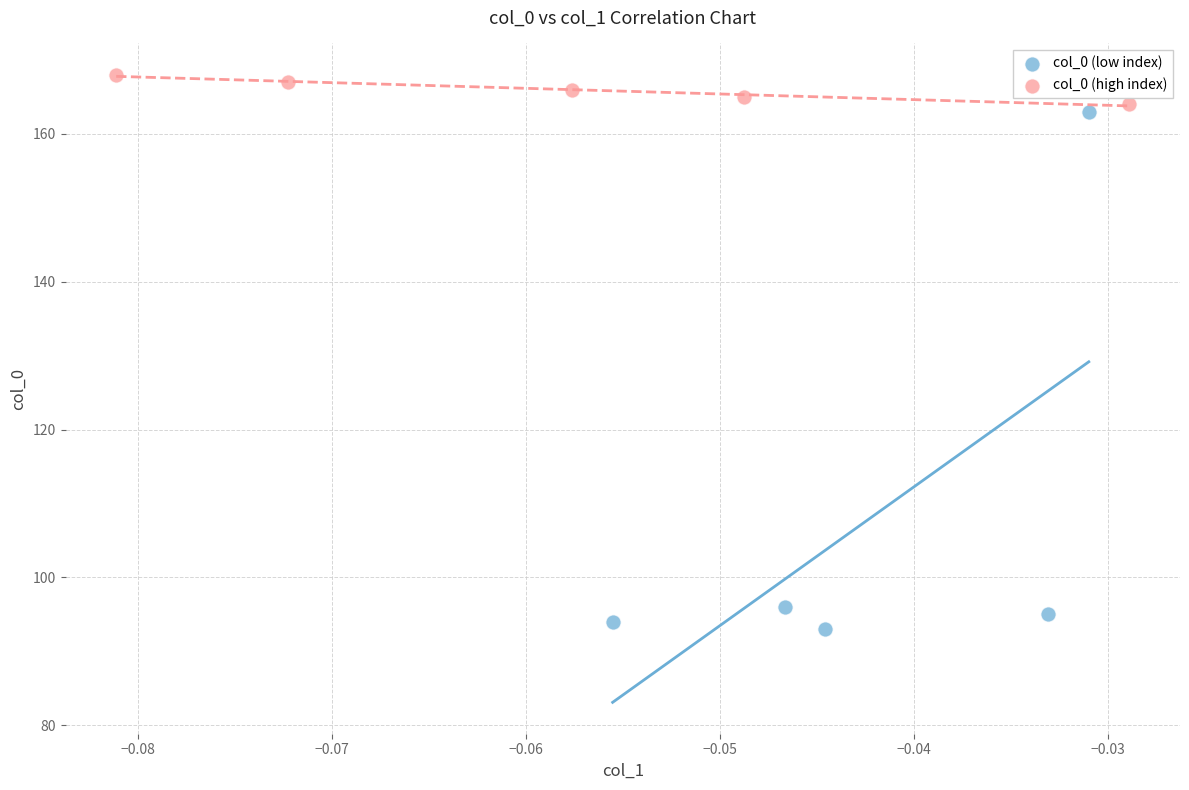

What are all the series names shown in the legend?

col_0 (low index), col_0 (high index)